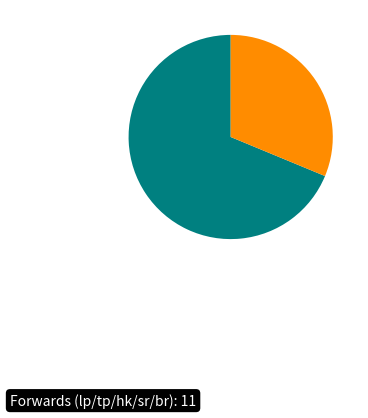

Count the number of slices in the pie.

2